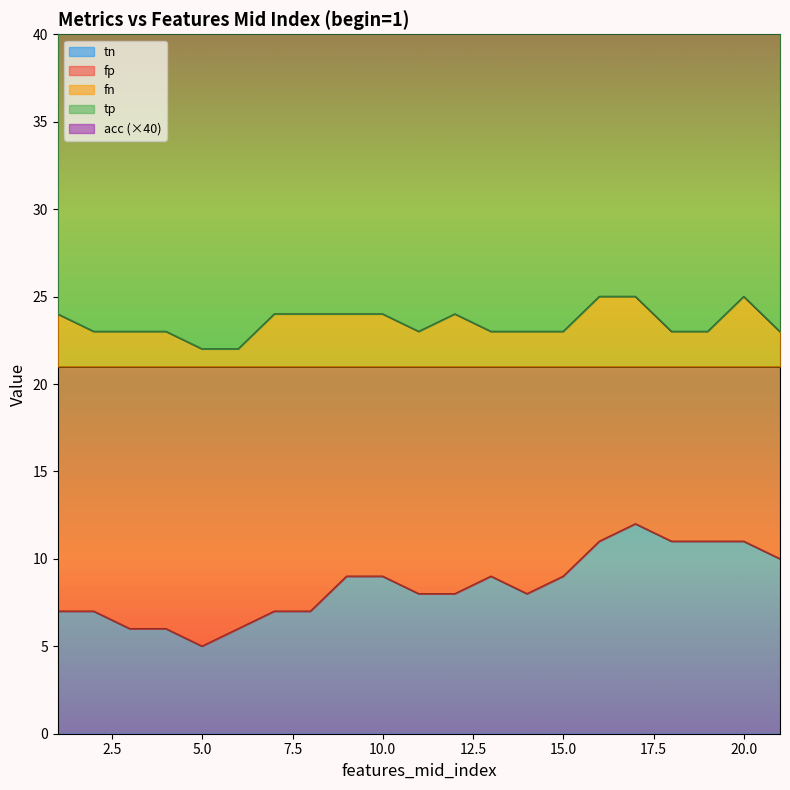

What is the spread (max minus min) of values at 6?

82.2